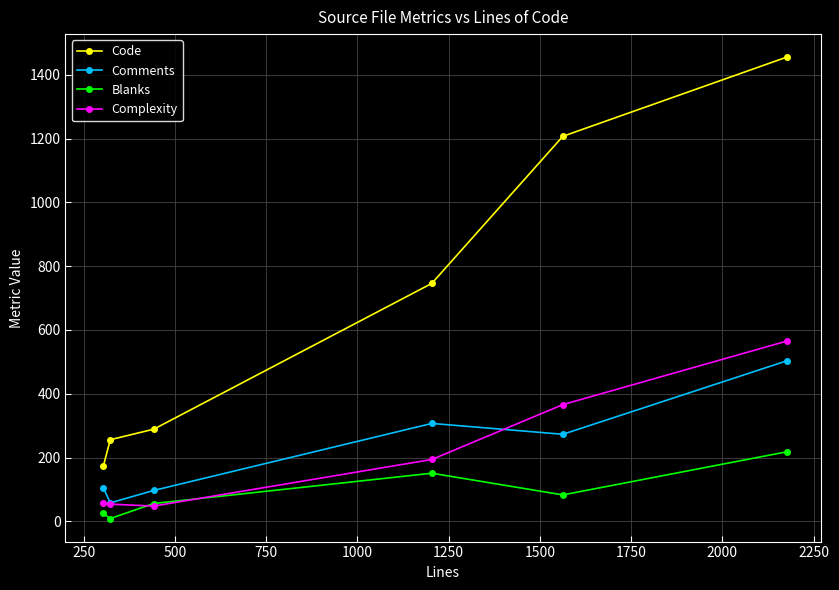

Which series has the largest range (max minus min)?

Code